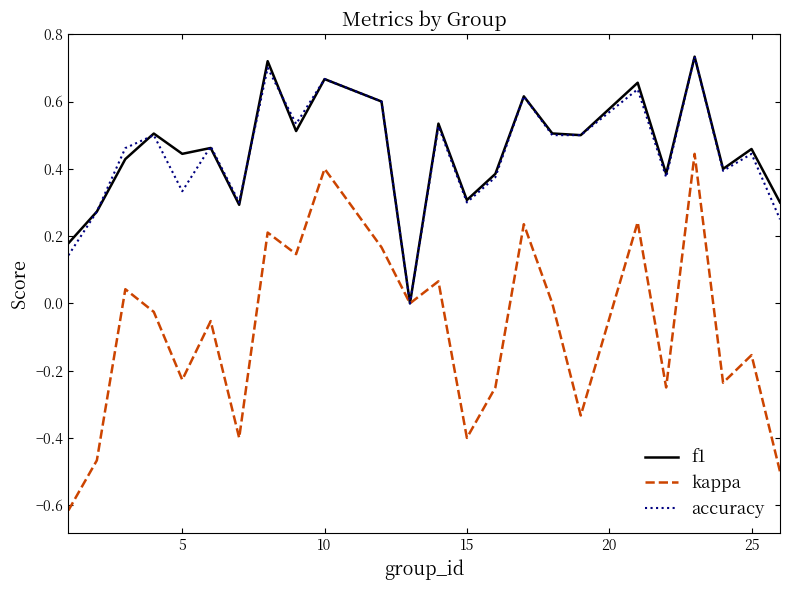

Is this an area chart (filled region under the line)?

No